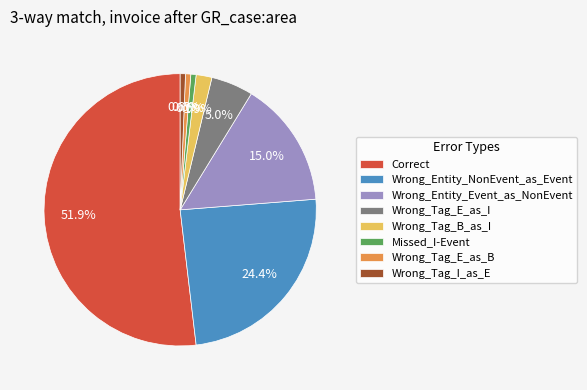

To the nearest percent, what is the combined percentage of Wrong_Tag_E_as_B and Wrong_Entity_Event_as_NonEvent?

16%